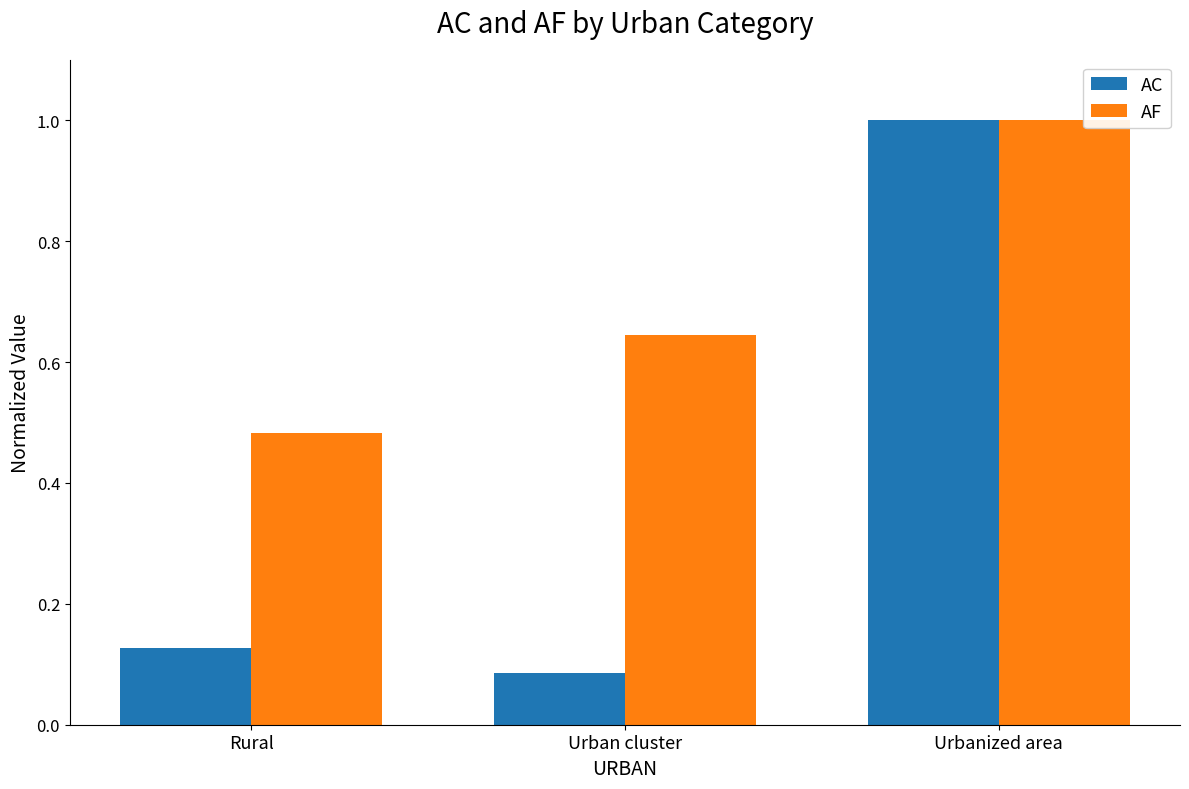

Is it true that AF equals 0.4 at Urban cluster?

False